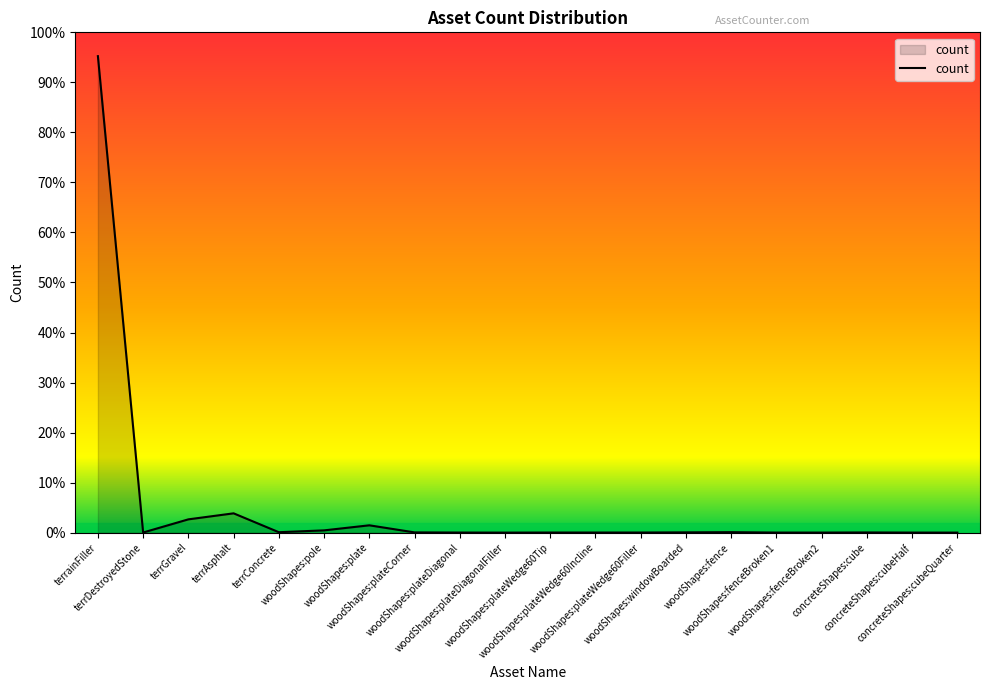

Reading right to left, extract all data points from this chart.

concreteShapes:cubeQuarter=4	concreteShapes:cubeHalf=8	concreteShapes:cube=24	woodShapes:fenceBroken2=8	woodShapes:fenceBroken1=9	woodShapes:fence=60	woodShapes:windowBoarded=35	woodShapes:plateWedge60Filler=14	woodShapes:plateWedge60Incline=14	woodShapes:plateWedge60Tip=14	woodShapes:plateDiagonalFiller=4	woodShapes:plateDiagonal=12	woodShapes:plateCorner=32	woodShapes:plate=964	woodShapes:pole=298	terrConcrete=56	terrAsphalt=2539	terrGravel=1747	terrDestroyedStone=16	terrainFiller=62679